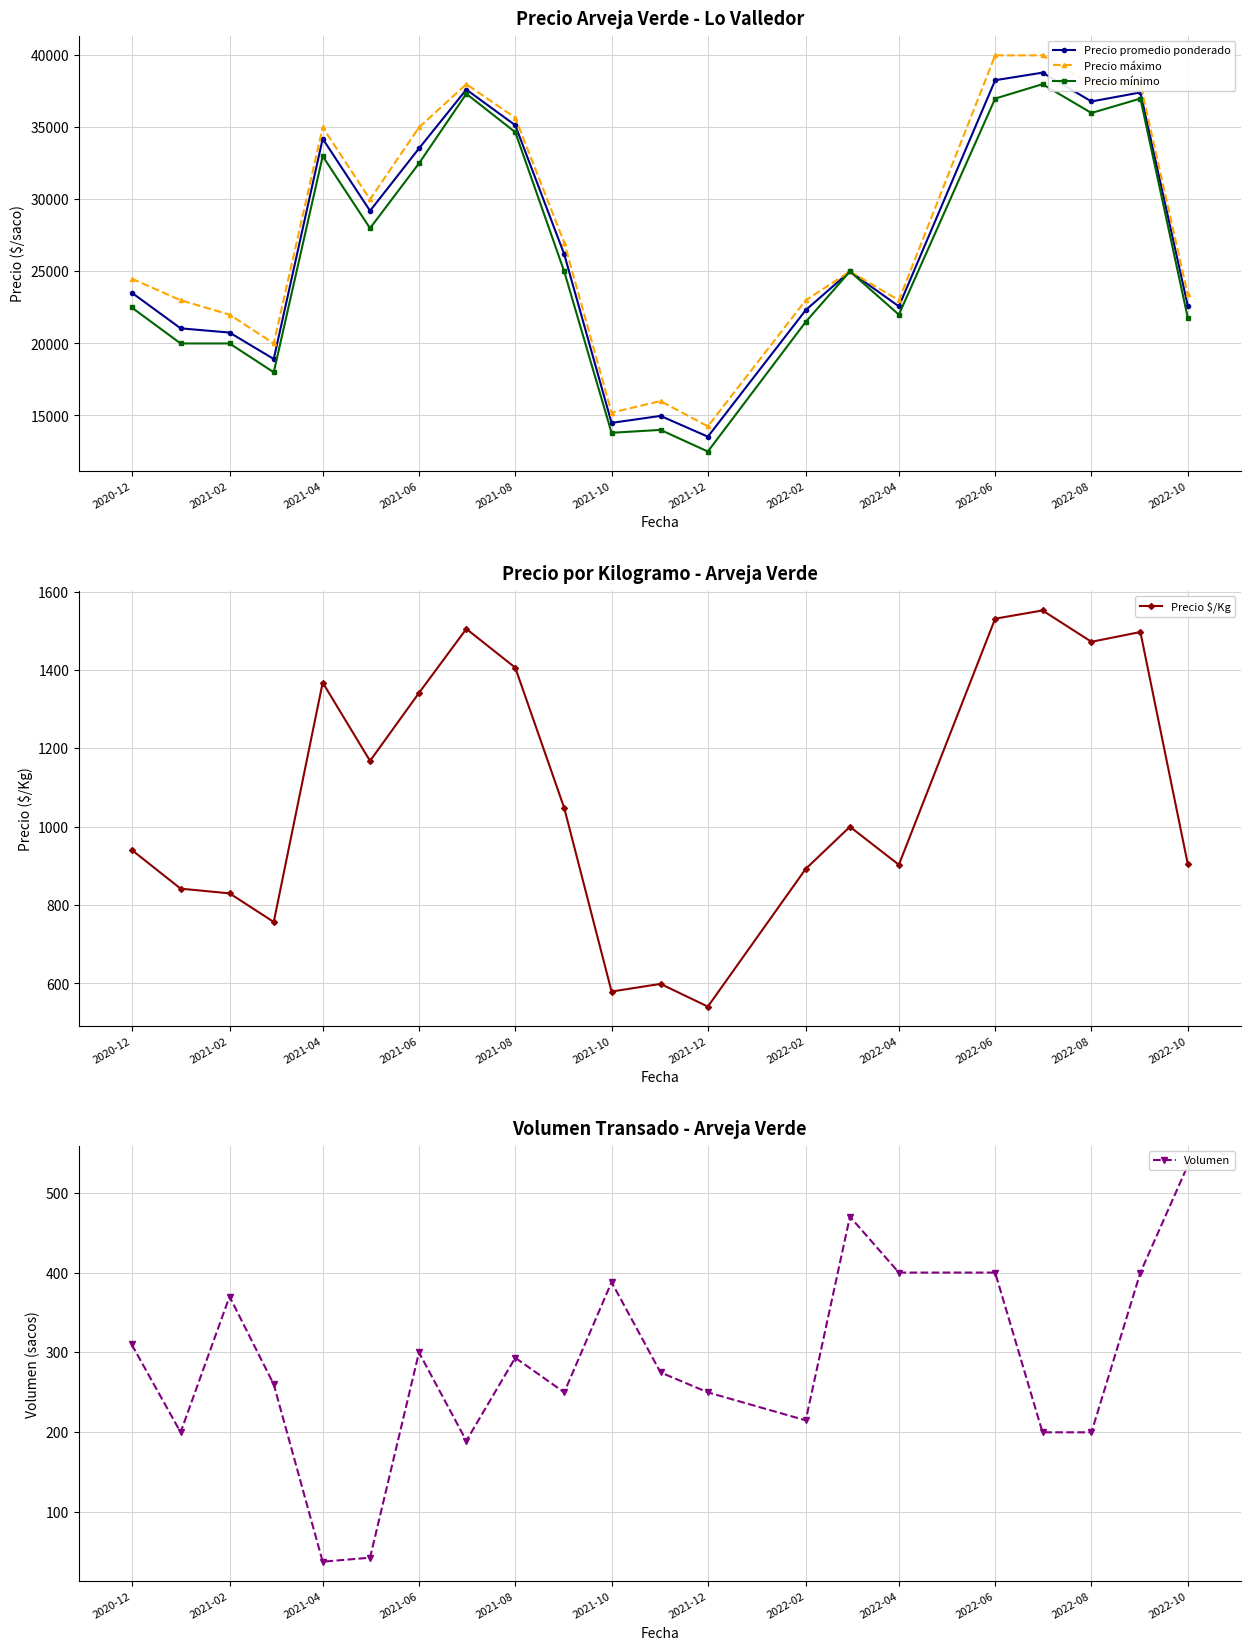

Reading left to right, what are all the values shown in this chart?

Precio promedio ponderado: 23529.5	21050.0	20757.0	18923.0	34211.0	29209.0	33537.5	37626.0	35148.7	26200.0	14487.6	14971.5	13529.5	22317.5	25000.0	22575.0	38275.0	38800.0	36800.0	37425.0	22627.6
Precio máximo: 24500.0	23000.0	22000.0	20000.0	35000.0	30000.0	35000.0	38000.0	35666.7	27000.0	15200.0	16000.0	14250.0	23000.0	25000.0	23000.0	40000.0	40000.0	38000.0	38000.0	23400.0
Precio mínimo: 22500.0	20000.0	20000.0	18000.0	33000.0	28000.0	32500.0	37333.3	34666.7	25000.0	13800.0	14000.0	12500.0	21500.0	25000.0	22000.0	37000.0	38000.0	36000.0	37000.0	21800.0
Precio $/Kg: 941.0	842.0	830.0	757.0	1368.0	1168.0	1341.5	1505.0	1406.0	1048.0	579.4	599.0	541.0	892.5	1000.0	903.0	1531.0	1552.0	1472.0	1497.0	905.2
Volumen: 310.0	200.0	370.0	260.0	38.0	43.0	300.0	189.3	293.3	250.0	388.0	275.0	250.0	215.0	470.0	400.0	400.0	200.0	200.0	400.0	534.0